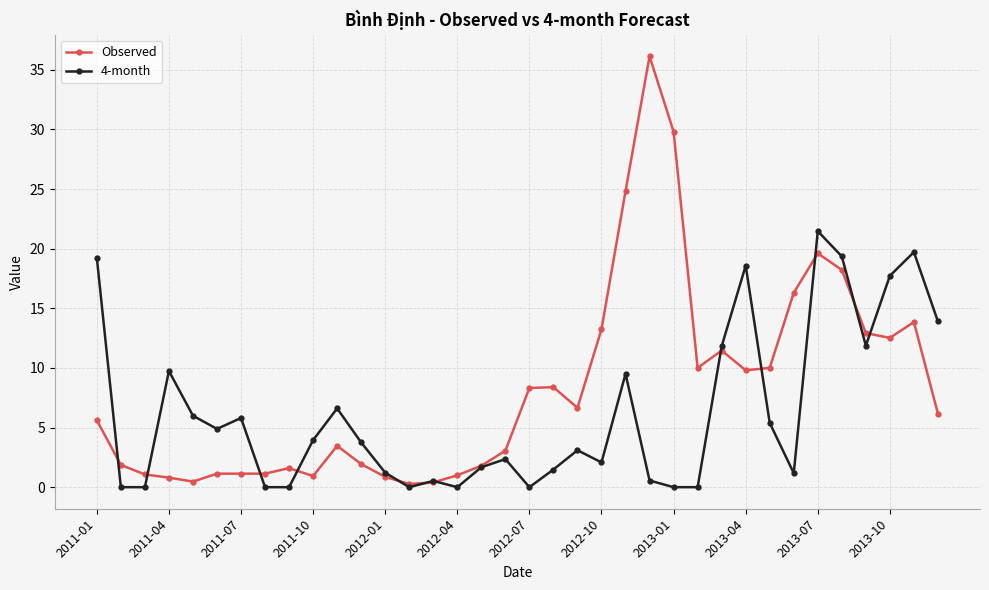

Which series ends up on top after the final intersection of 4-month and Observed?

4-month